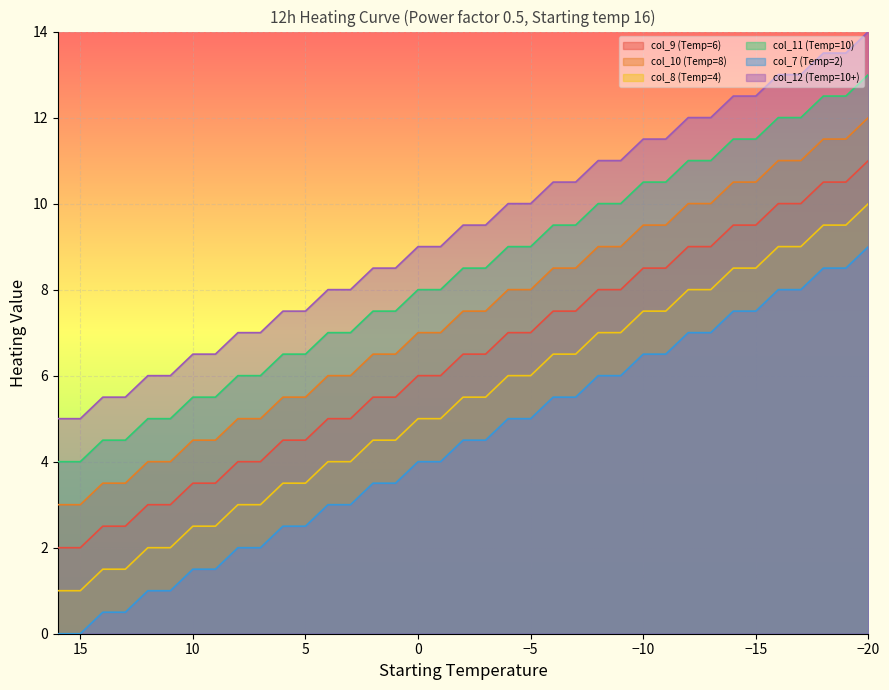

At which label does col_10 (Temp=8) reach its peak?

-20